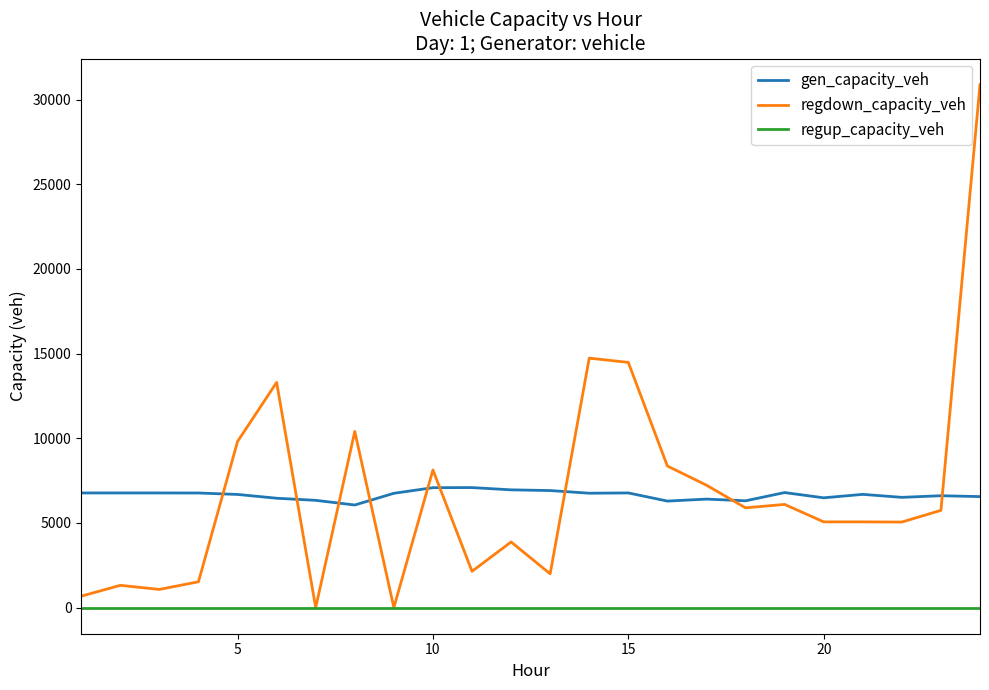

What is the lowest value of the gen_capacity_veh series?

6058.3